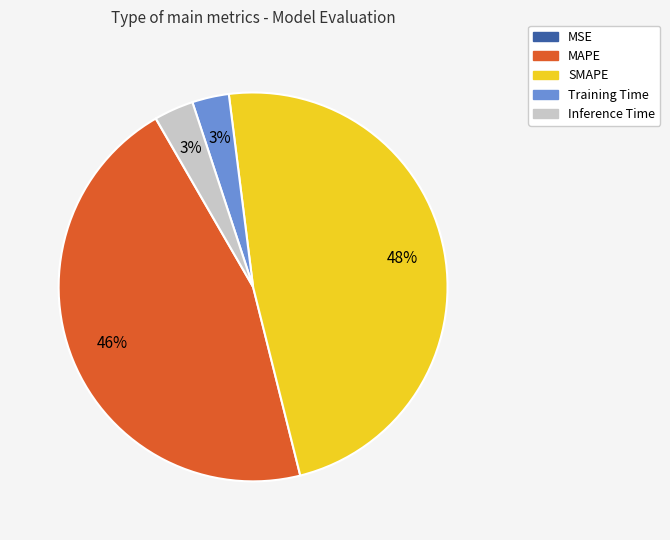

Between SMAPE and Training Time, which is larger?

SMAPE